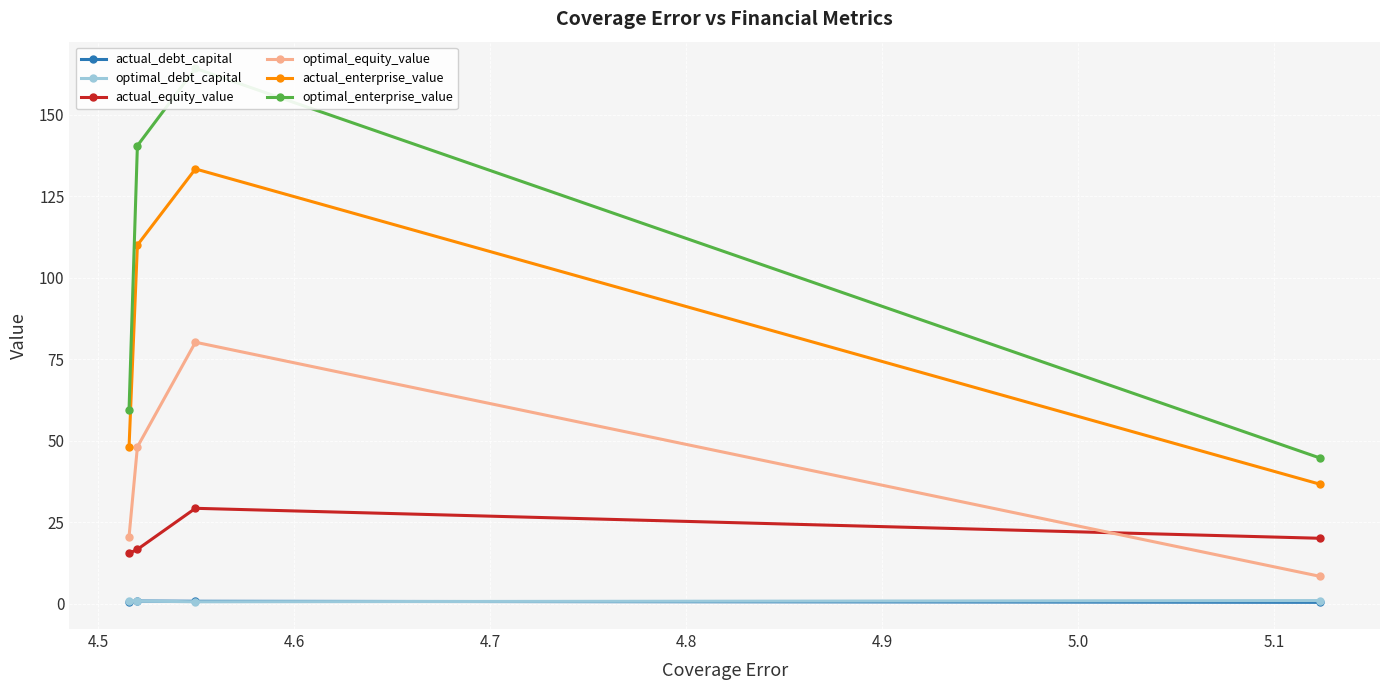

What is the lowest value of the optimal_equity_value series?

8.4